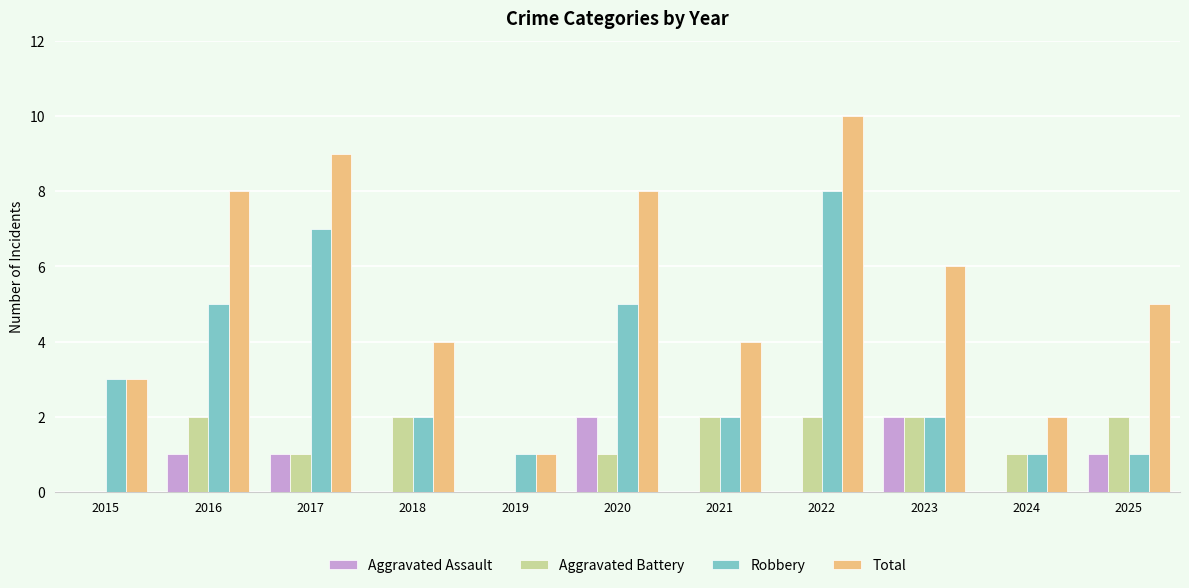

Read the Total value at 2016.

8